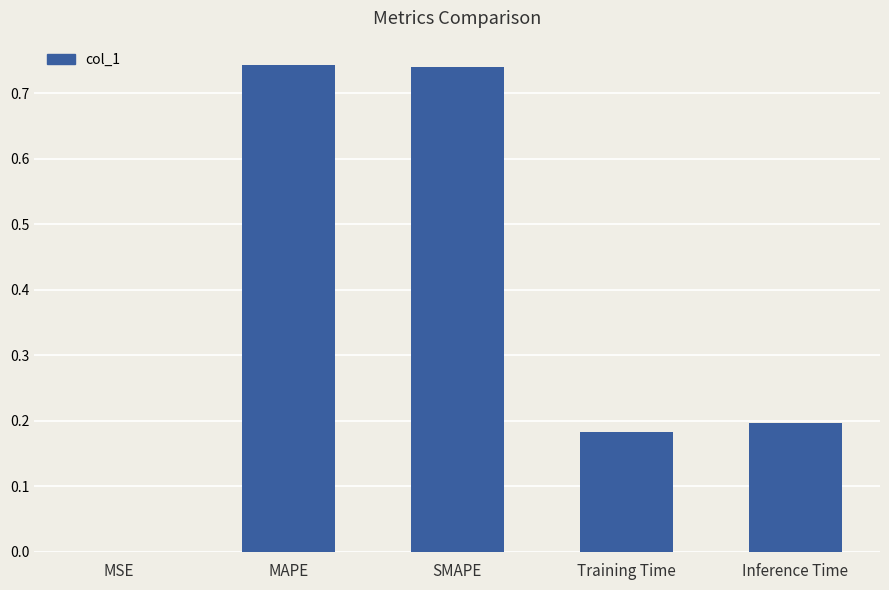

What is the difference between the values at MAPE and Inference Time?

0.5